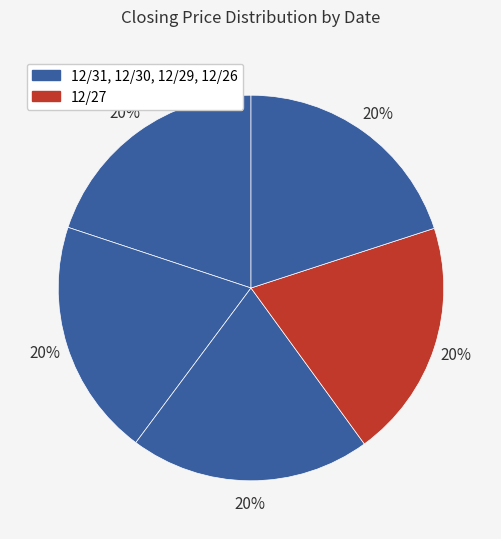

How many segments does this pie chart have?

5